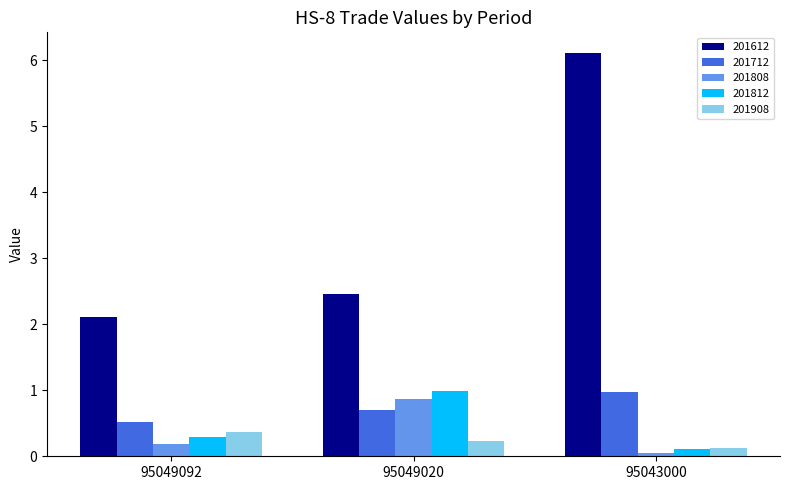

The 201808 series shows 0.0 at 95043000. True or false?

True